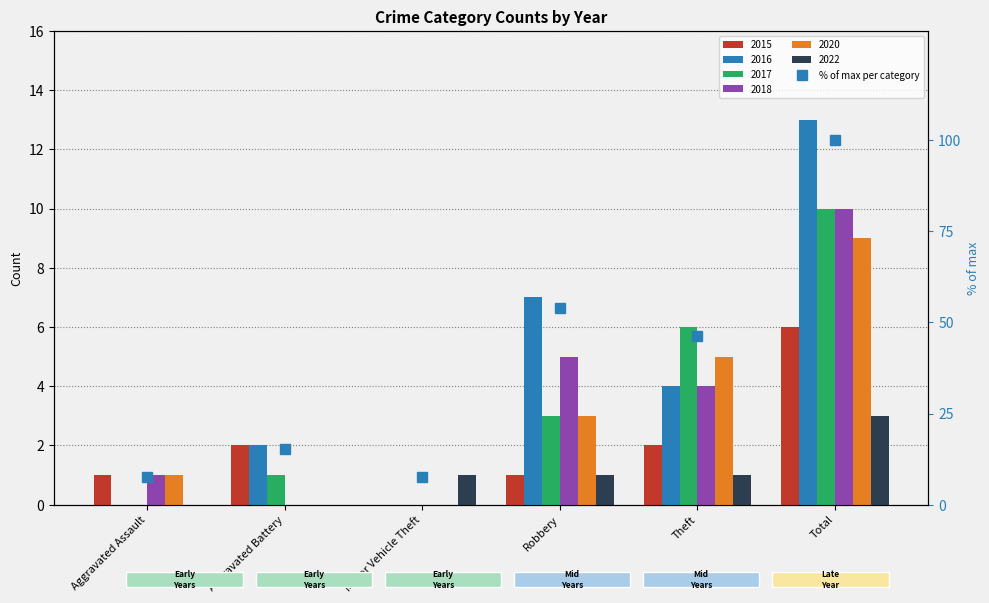

Between Aggravated Assault and Aggravated Battery, which is larger?

Aggravated Battery